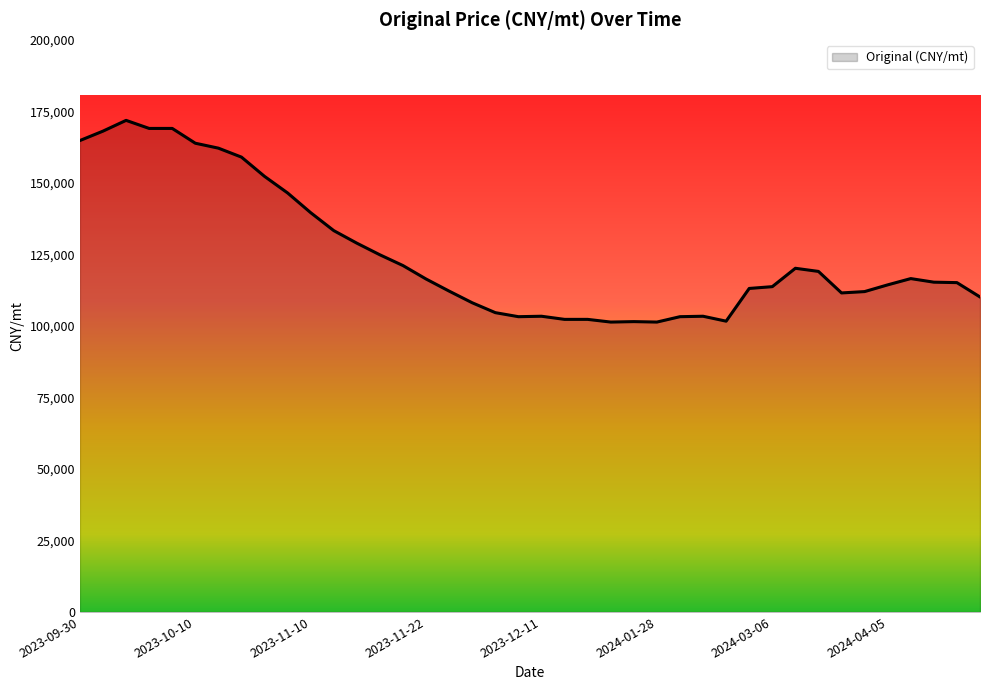

What is the minimum value shown in the chart?

101339.0